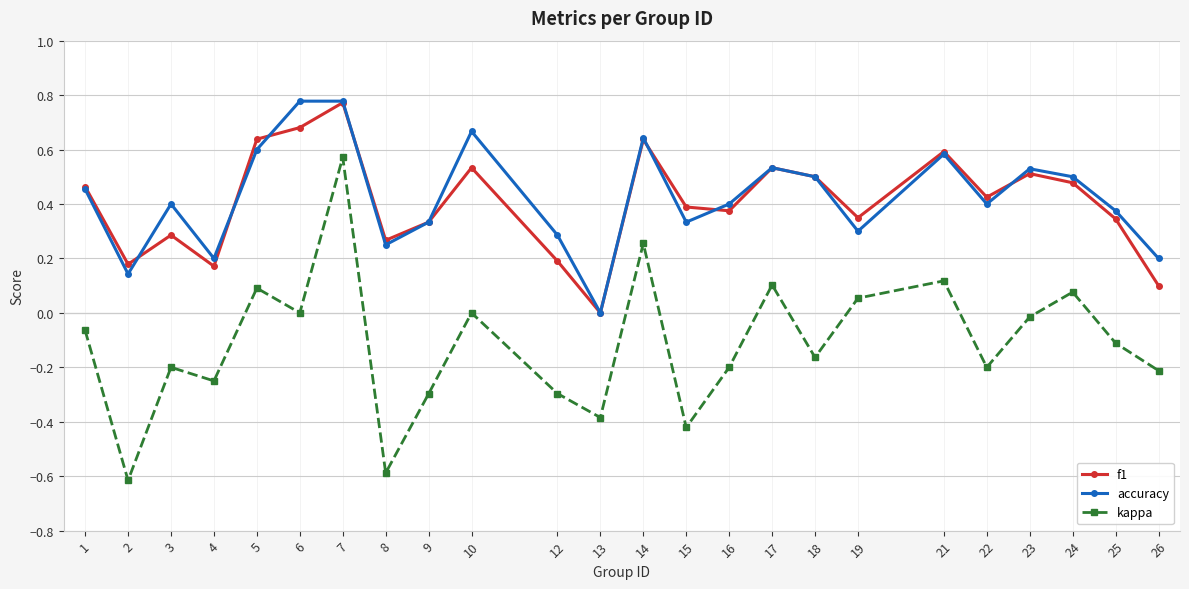

In accuracy, how many points are lower than both neighbors (excluding endpoints)?

7